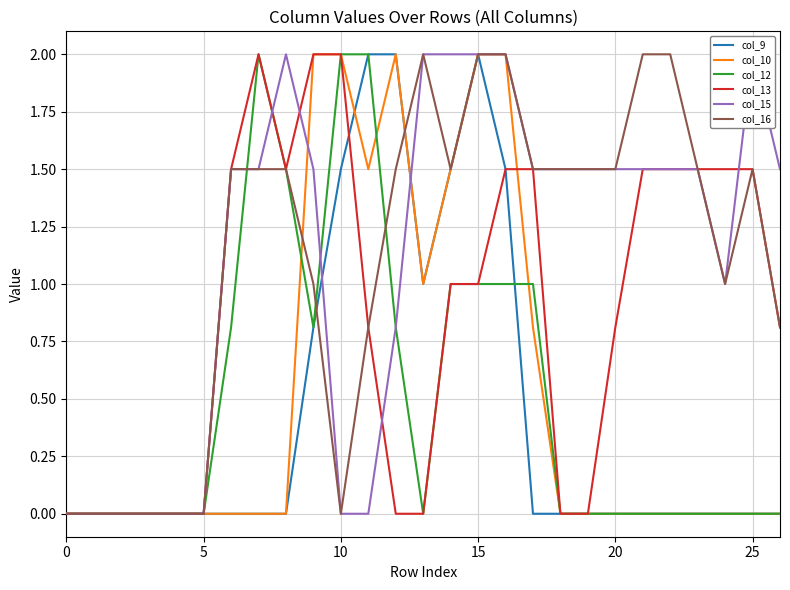

Where is the first local maximum for col_13?

7